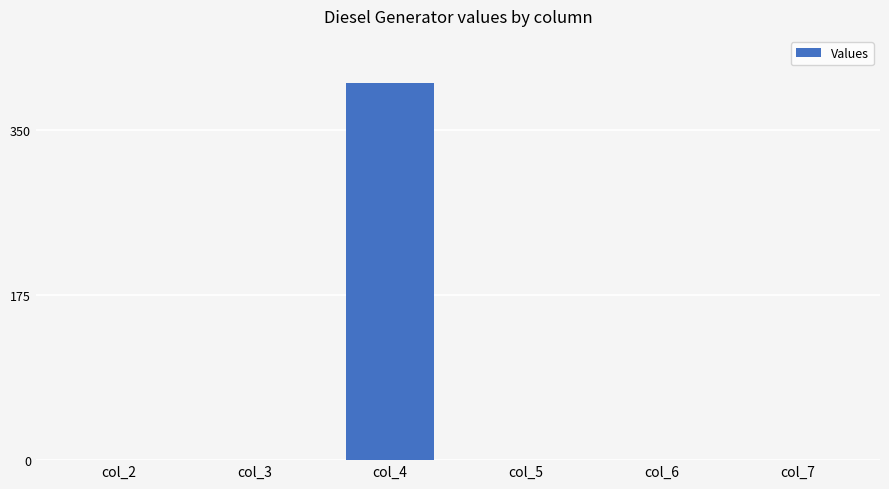

Which category has the highest value across all series?

col_4